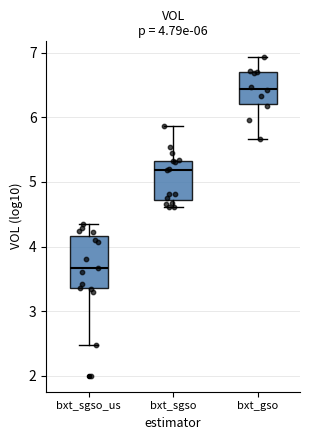

Which box has the highest median line?

bxt_gso